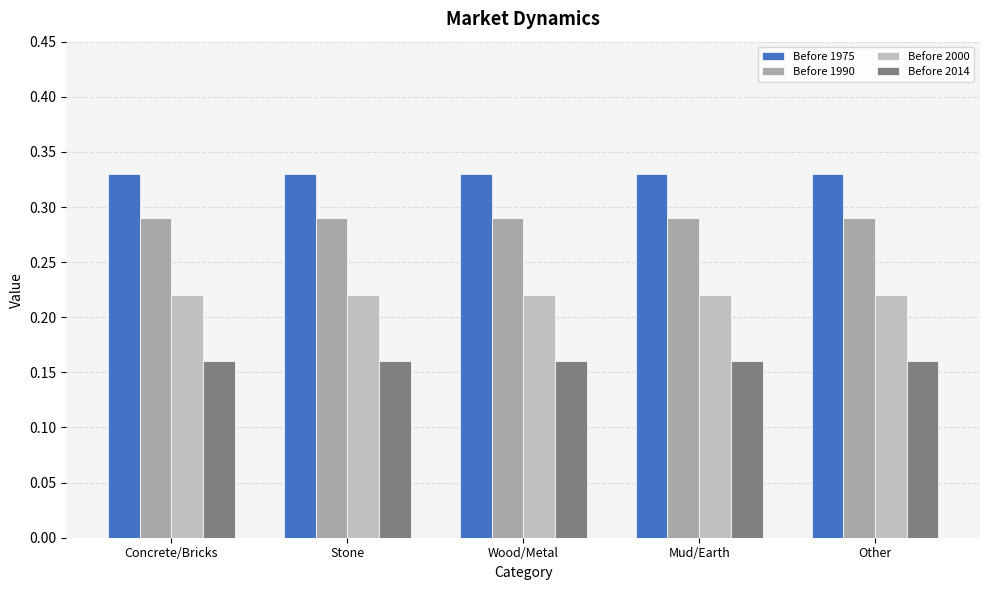

Reading left to right, transcribe all the data shown in this chart.

Before 1975: 0.3	0.3	0.3	0.3	0.3
Before 1990: 0.3	0.3	0.3	0.3	0.3
Before 2000: 0.2	0.2	0.2	0.2	0.2
Before 2014: 0.2	0.2	0.2	0.2	0.2